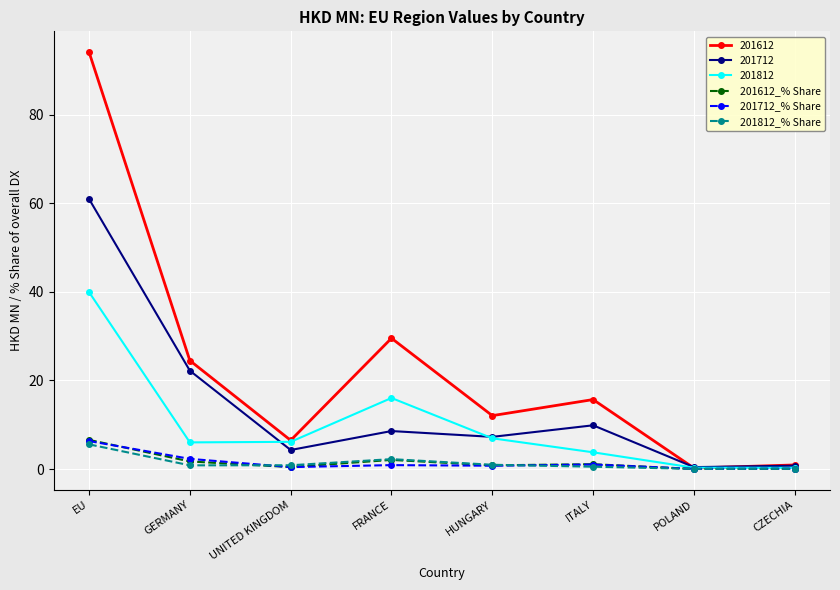

Where is 201612 nearest to the value 47?

FRANCE